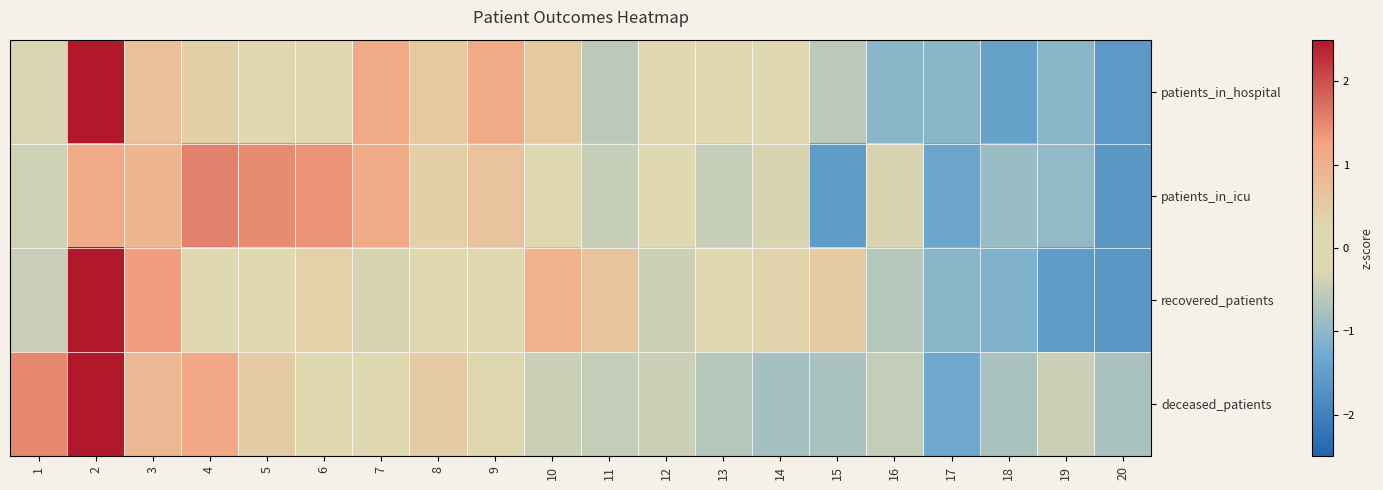

Reading left to right, what are all the values shown in this chart?

patients_in_hospital: 1=-0.3	2=2.7	3=0.7	4=0.4	5=0.3	6=-0.2	7=1.1	8=0.6	9=1.1	10=0.6	11=-0.6	12=0.1	13=0.1	14=-0.0	15=-0.6	16=-1.0	17=-1.0	18=-1.5	19=-1.0	20=-1.6
patients_in_icu: 1=-0.4	2=1.1	3=0.9	4=1.6	5=1.5	6=1.4	7=1.1	8=0.4	9=0.7	10=-0.2	11=-0.5	12=-0.2	13=-0.5	14=-0.3	15=-1.5	16=-0.3	17=-1.4	18=-0.9	19=-1.0	20=-1.6
recovered_patients: 1=-0.5	2=2.8	3=1.3	4=0.2	5=0.1	6=0.4	7=-0.3	8=-0.1	9=0.2	10=1.0	11=0.6	12=-0.4	13=-0.2	14=0.3	15=0.5	16=-0.6	17=-1.0	18=-1.1	19=-1.6	20=-1.6
deceased_patients: 1=1.5	2=3.1	3=0.9	4=1.2	5=0.5	6=0.2	7=-0.1	8=0.5	9=-0.3	10=-0.4	11=-0.5	12=-0.4	13=-0.6	14=-0.8	15=-0.8	16=-0.5	17=-1.3	18=-0.8	19=-0.4	20=-0.8